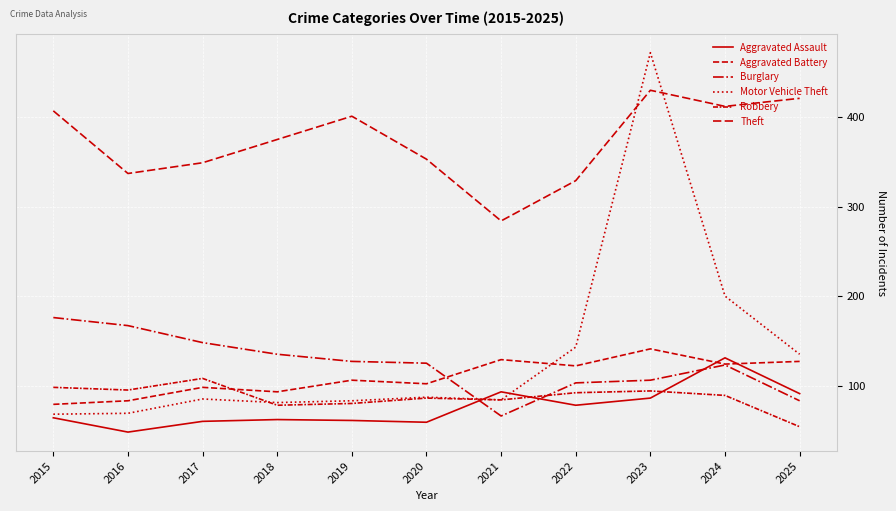

Is this an area chart (filled region under the line)?

No